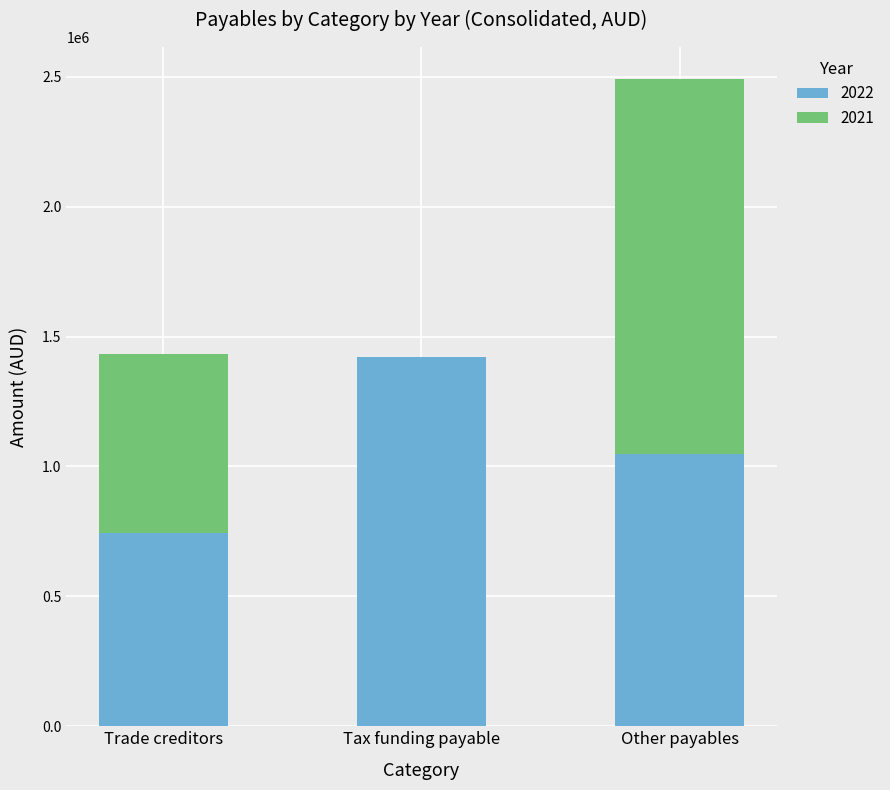

What is the total value across all series at Tax funding payable?

1420777